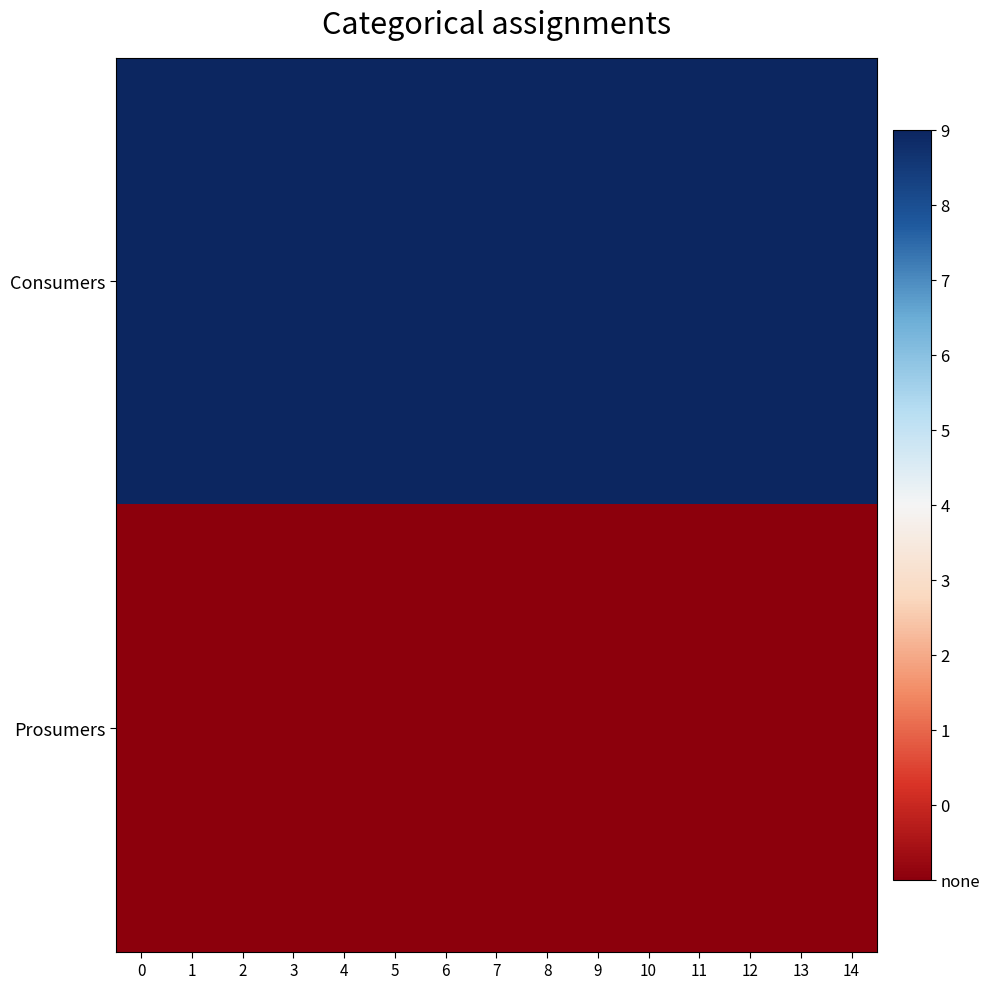

Which series has the largest total across all categories?

Consumers